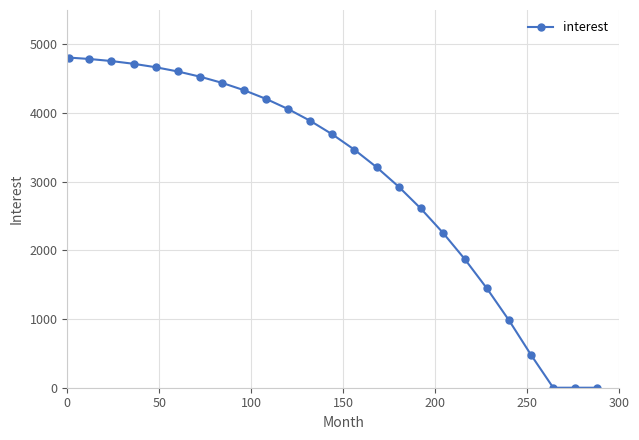

How many values are below 3689?

12